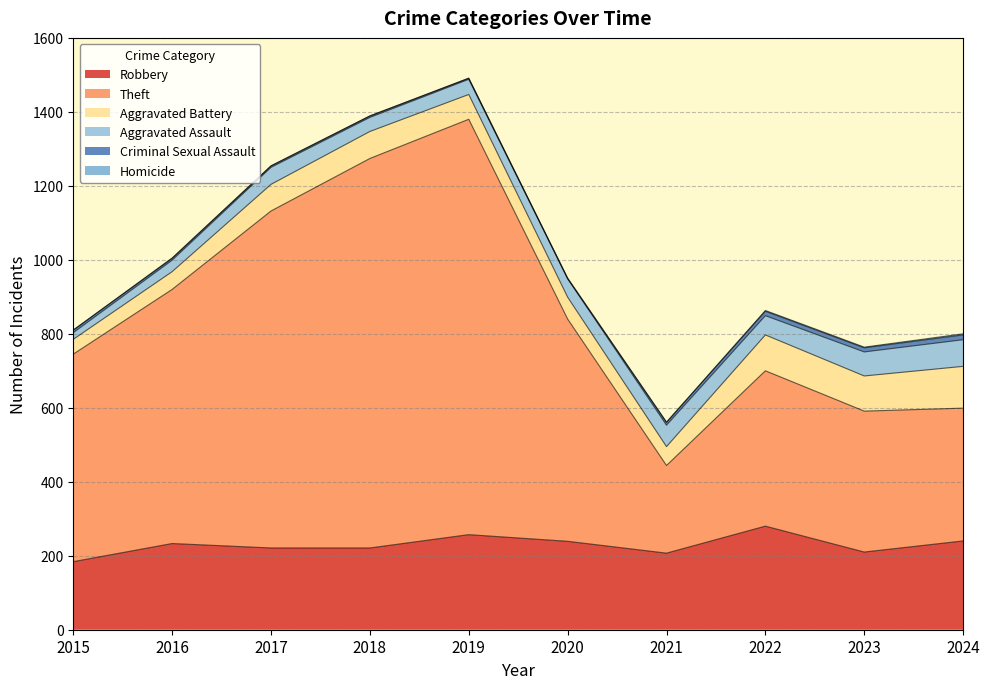

At which label does Aggravated Battery first exceed 72?

2018